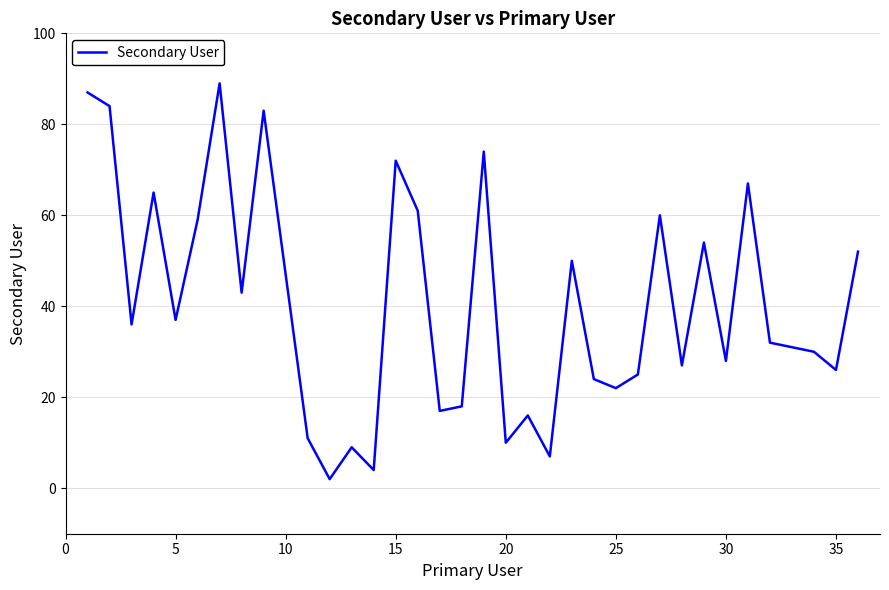

What is the maximum value shown in the chart?

89